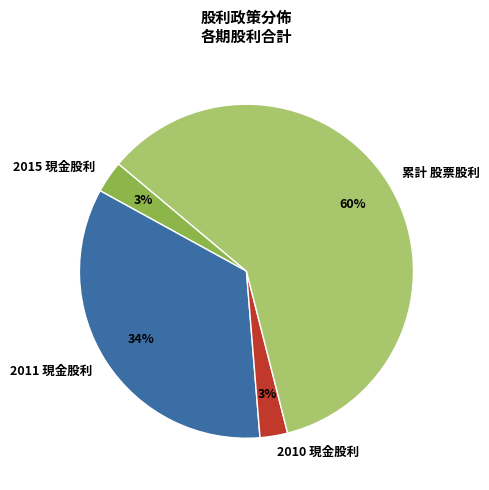

To the nearest percent, what is the combined percentage of 2010 現金股利 and 2011 現金股利?

37%